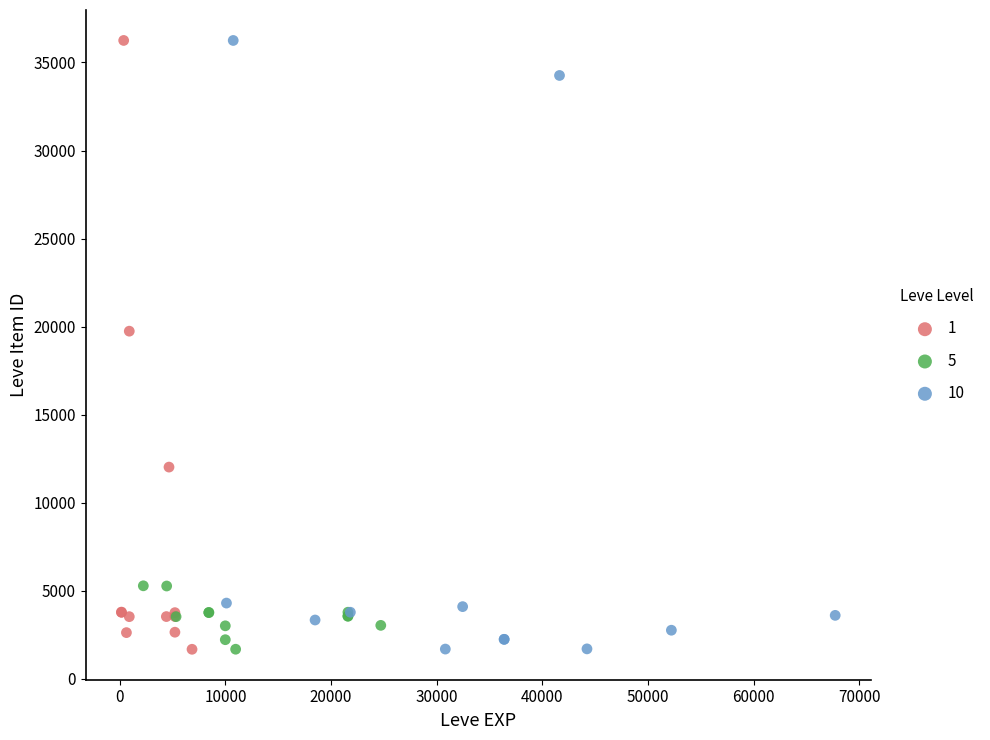

What are all the series names shown in the legend?

1, 5, 10